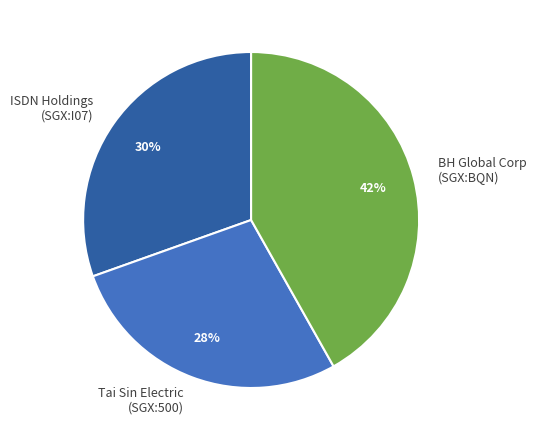

Which slice is the smallest?

Tai Sin Electric (SGX:500)